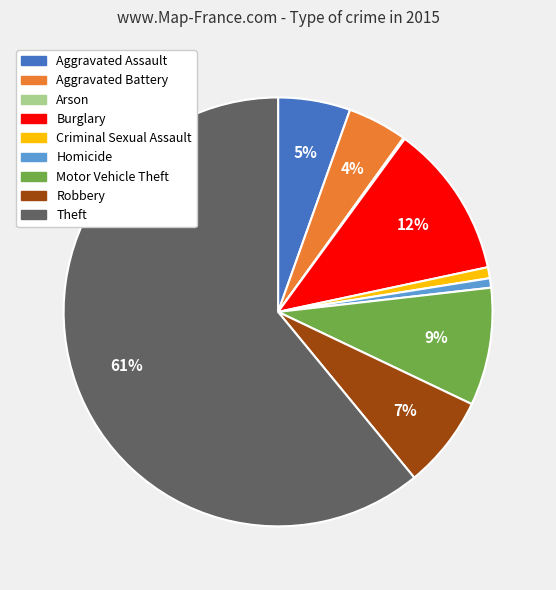

What is the largest slice in the pie chart?

Theft